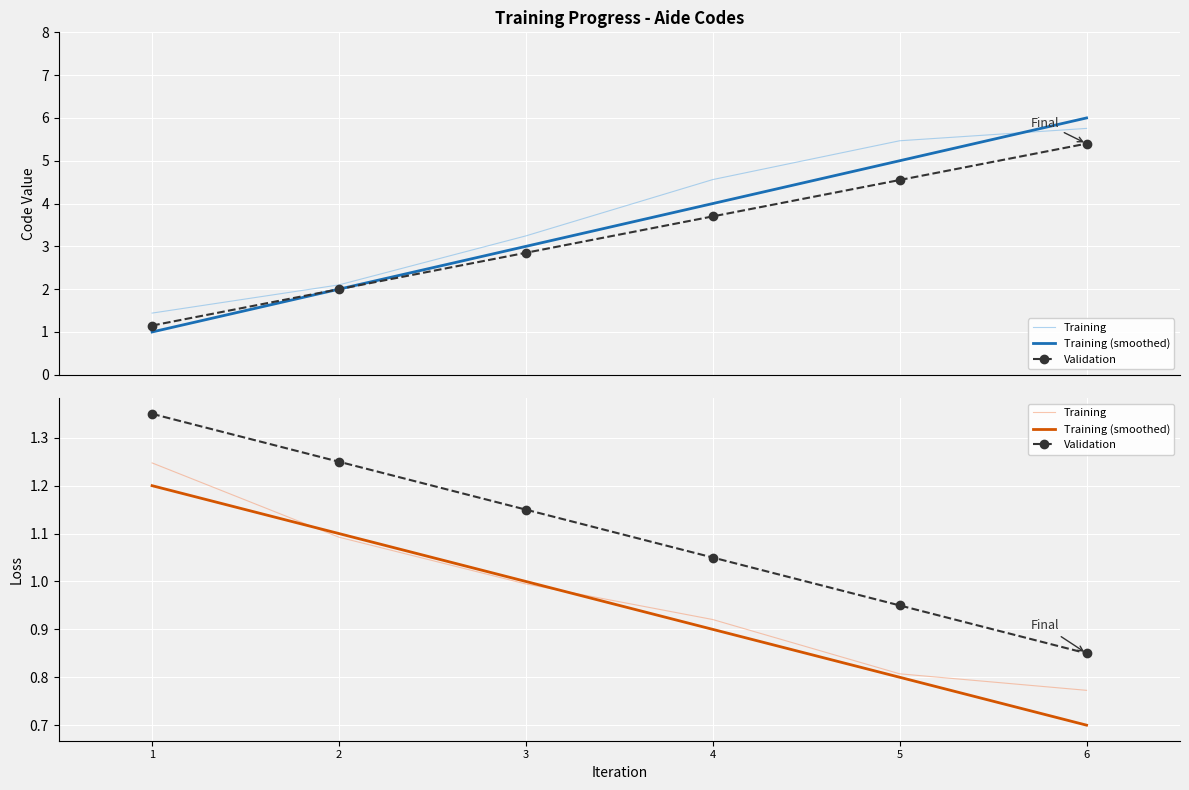

True or false: Training (smoothed) and Validation intersect in this chart.

False